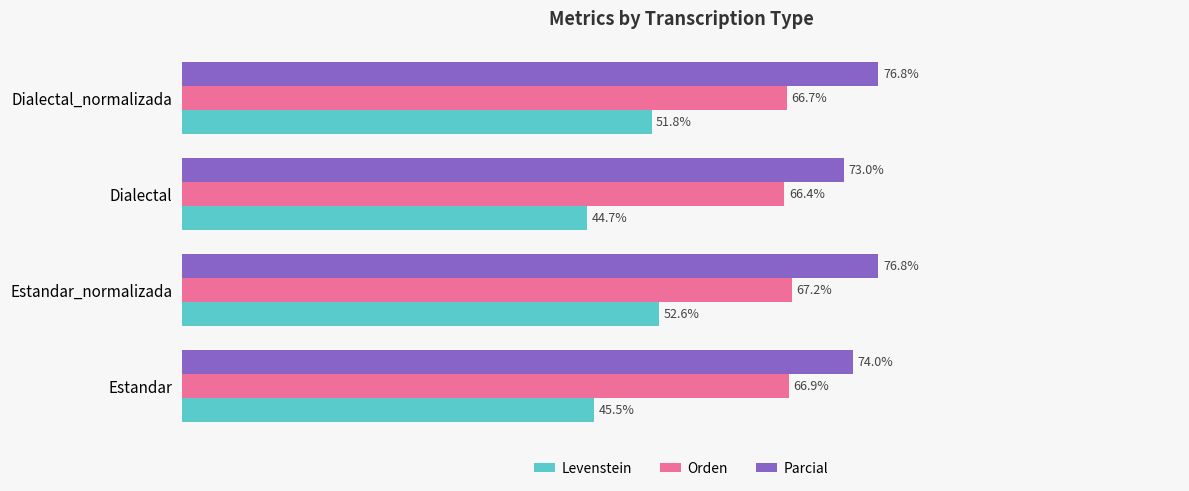

At which category is the sum across all series the highest?

Estandar_normalizada